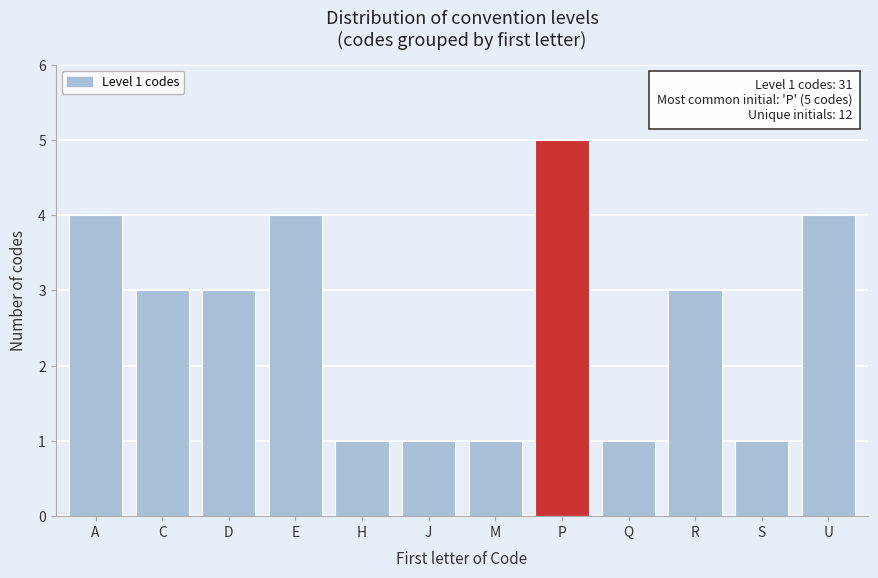

Reading left to right, list all the values displayed in this chart.

4	3	3	4	1	1	1	5	1	3	1	4